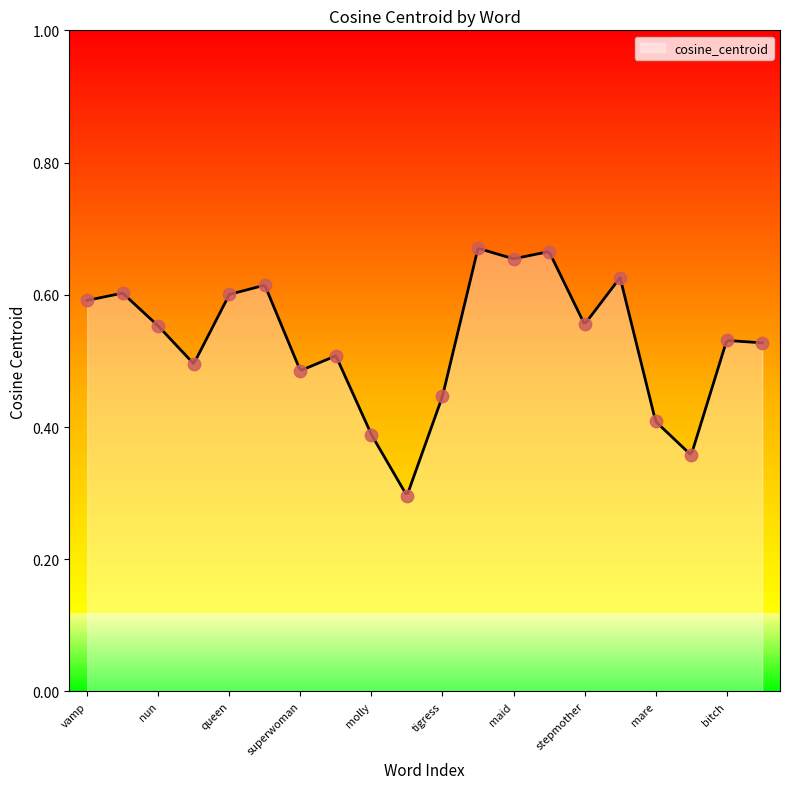

Which has a higher value, goddaughter or cow?

goddaughter